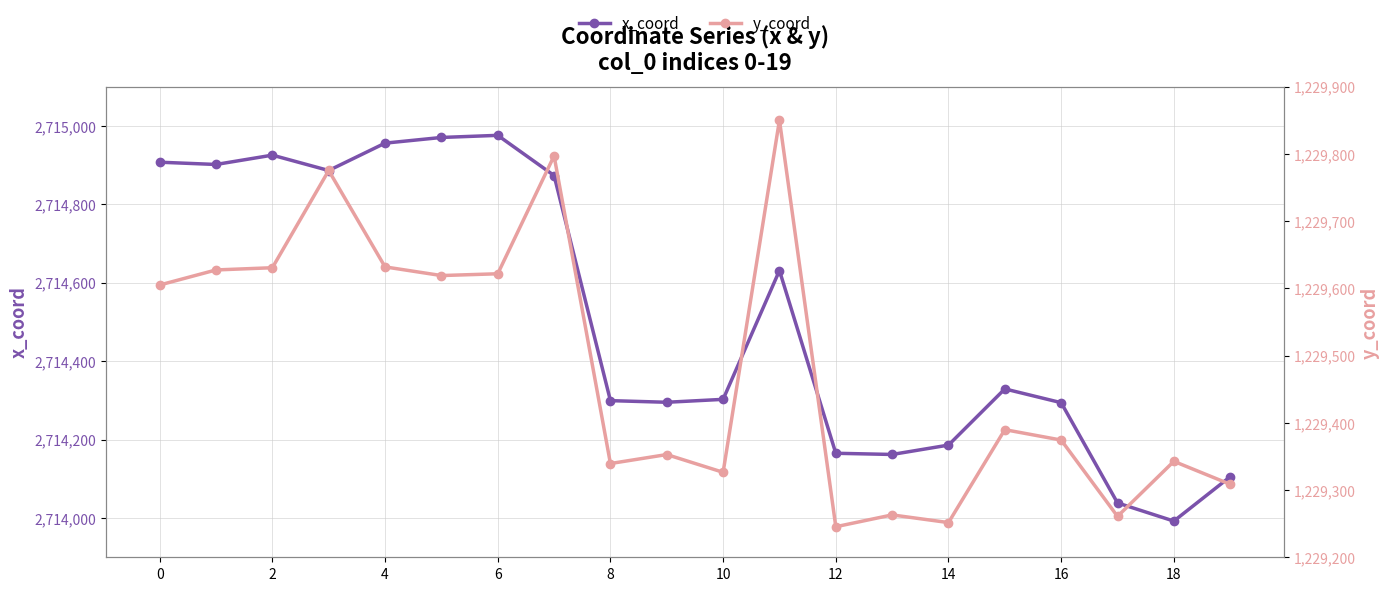

What is the label of the 13th point from the left?

12